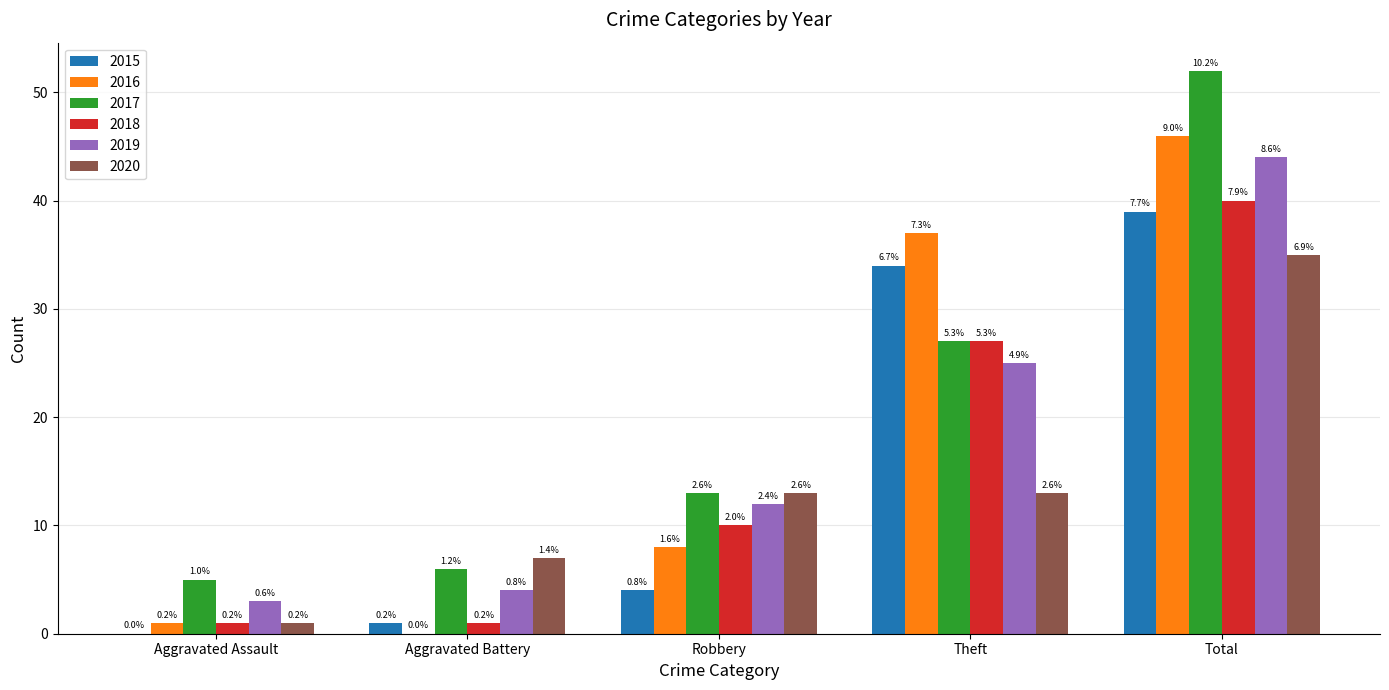

Are the bars grouped side by side (vs. stacked)?

Yes